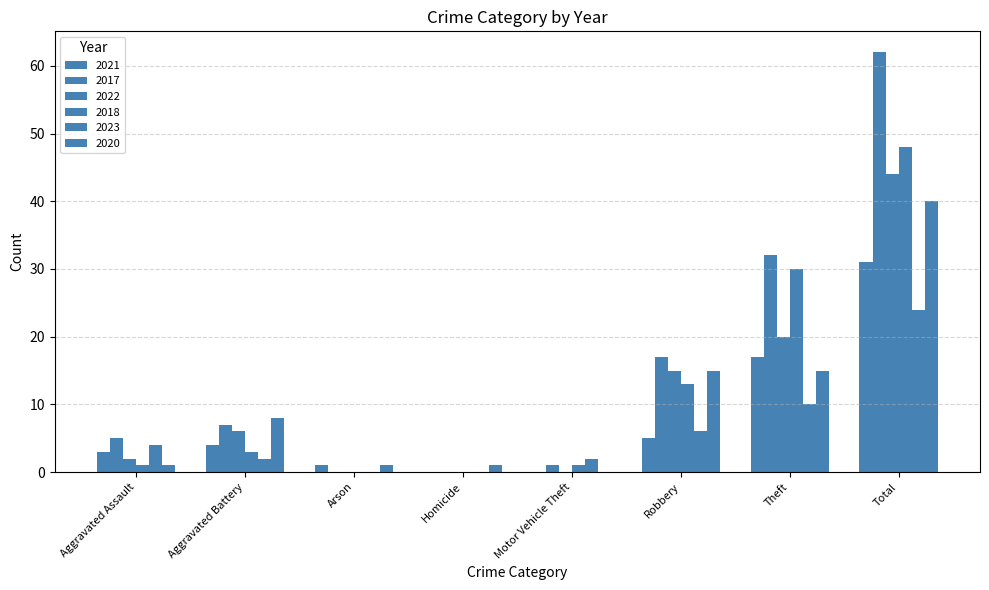

Does the chart contain stacked bars?

No